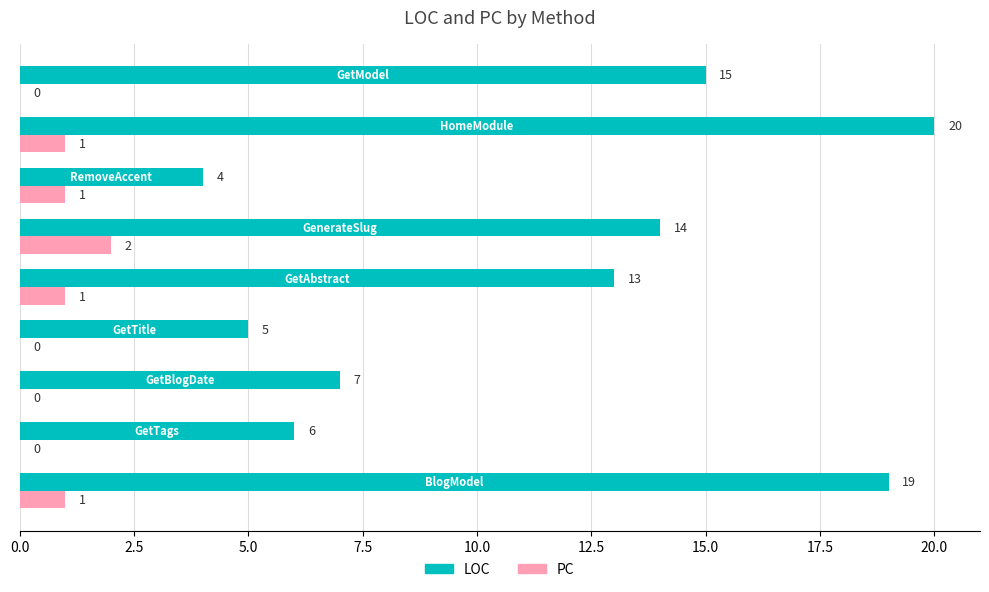

Which series has the largest total across all categories?

LOC